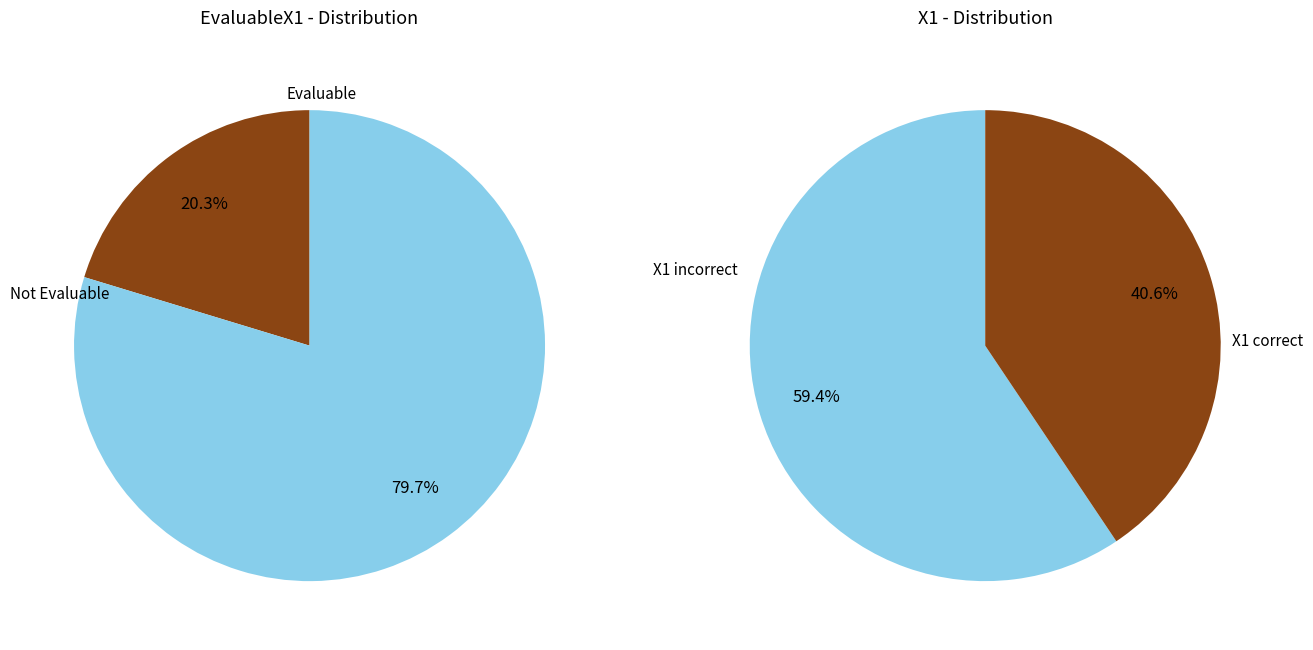

What percentage is NOT represented by EvaluableX1=1?

20.3%